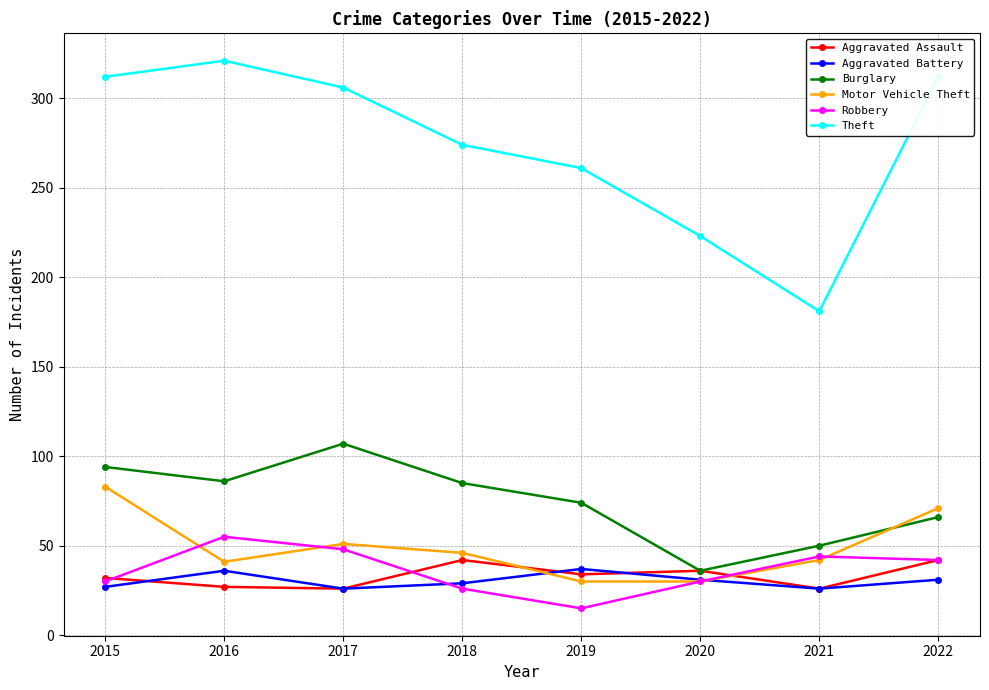

What is the approximate value of Aggravated Assault at 2017, to the nearest 10?

30